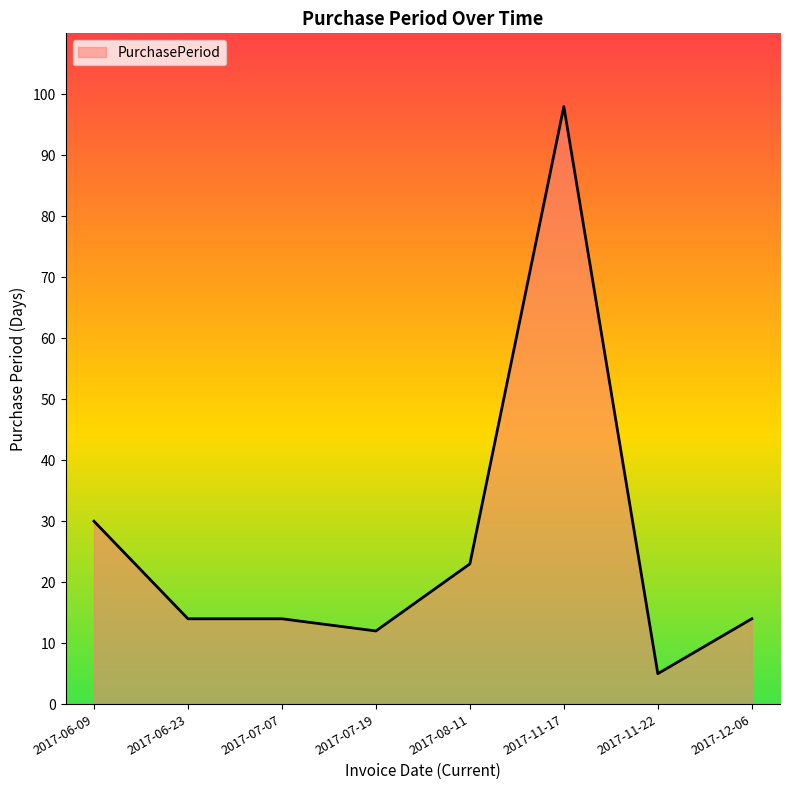

Between 2017-08-11 and 2017-11-22, which is larger?

2017-08-11